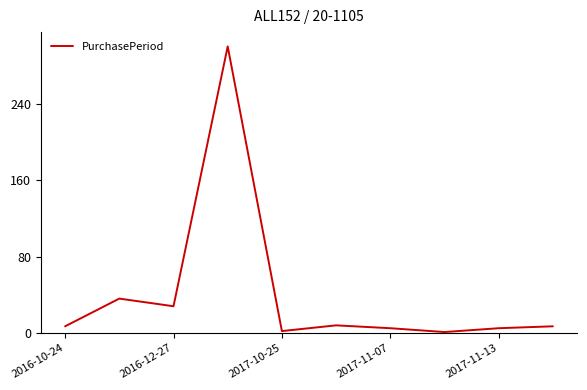

What is the maximum value shown in the chart?

300